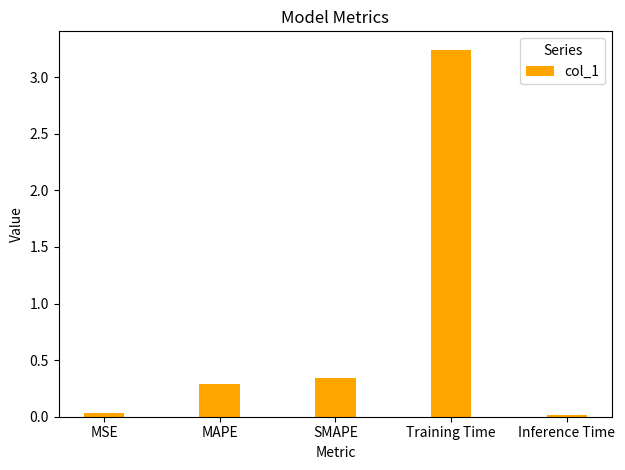

The value at SMAPE is 0.3. True or false?

True